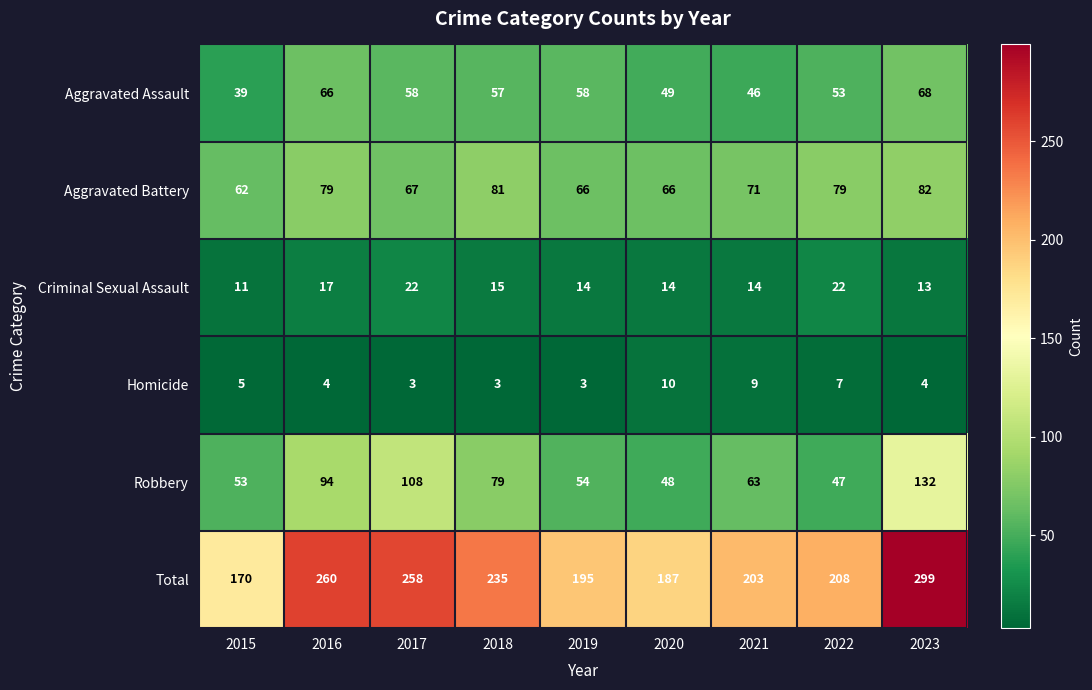

What is the sum of all Total values?

2015